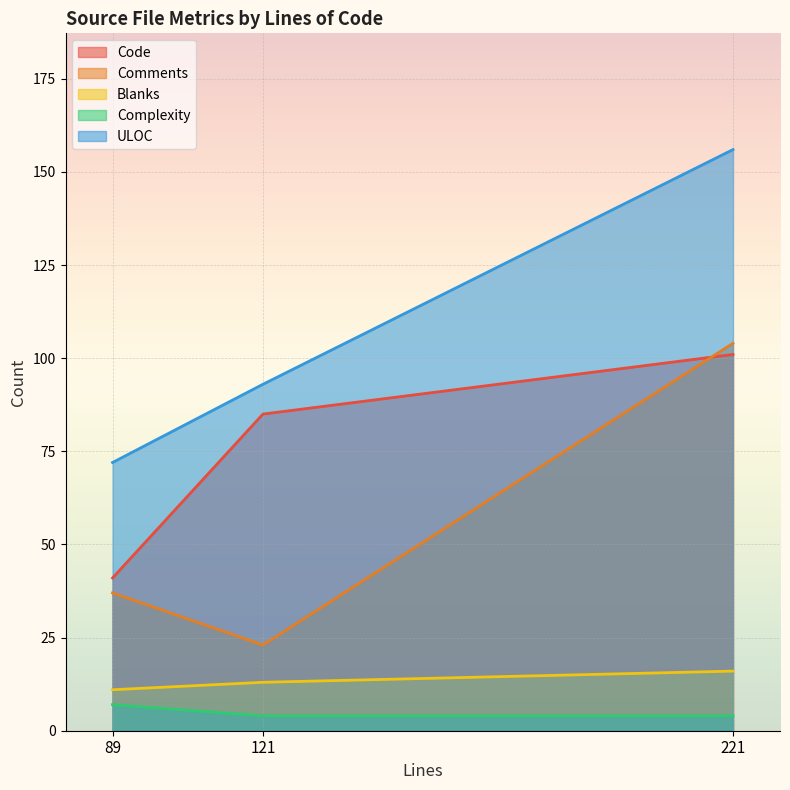

Between 121 and 221, which series saw the biggest shift?

Comments